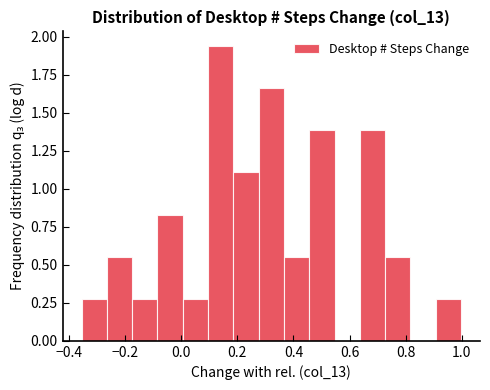

Reading left to right, transcribe this chart: for each bar, give the range it covers on the x-axis and its height. Neither the bar edges nor the heights are printed on the chart, so give them approximately, as read against the axes.

-0.36 to -0.26: 0.30
-0.26 to -0.18: 0.55
-0.18 to -0.08: 0.30
-0.08 to 0.00: 0.85
0.00 to 0.10: 0.30
0.10 to 0.18: 1.95
0.18 to 0.28: 1.10
0.28 to 0.36: 1.65
0.36 to 0.46: 0.55
0.46 to 0.54: 1.40
0.54 to 0.64: 0
0.64 to 0.72: 1.40
0.72 to 0.82: 0.55
0.82 to 0.90: 0
0.90 to 1.00: 0.30